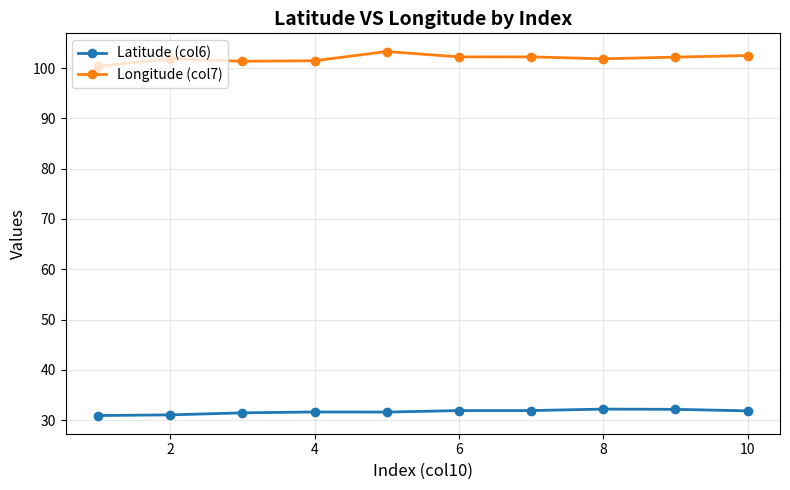

True or false: Longitude (col7) has more than 1 points higher than both neighbors.

True